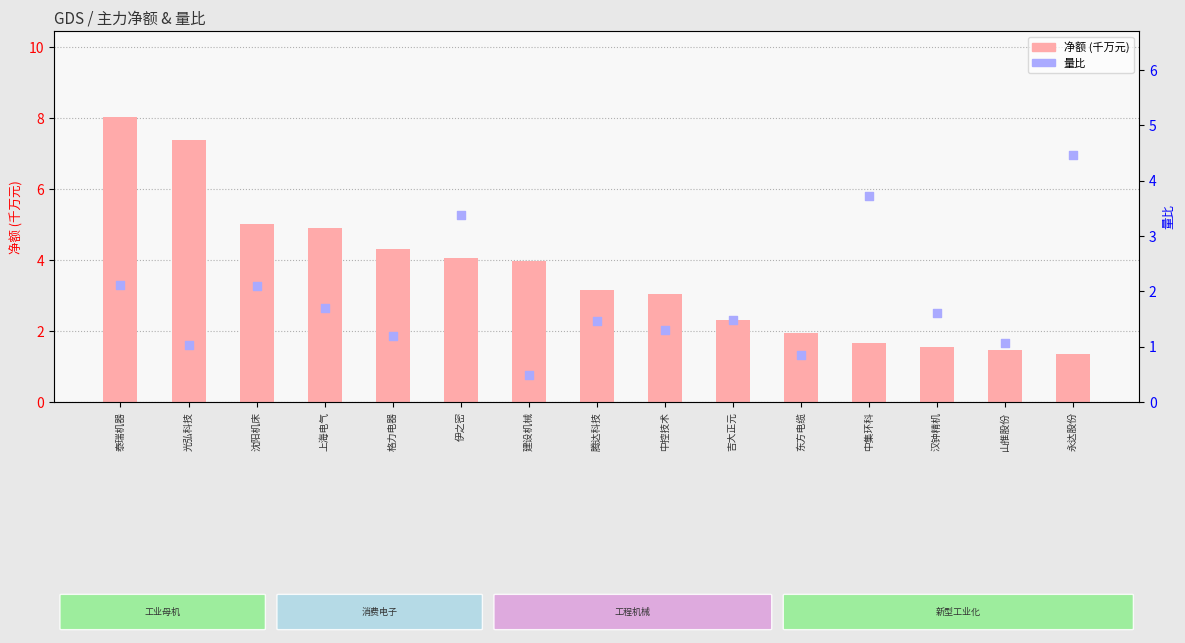

Which series has the largest total across all categories?

净额 (千万)